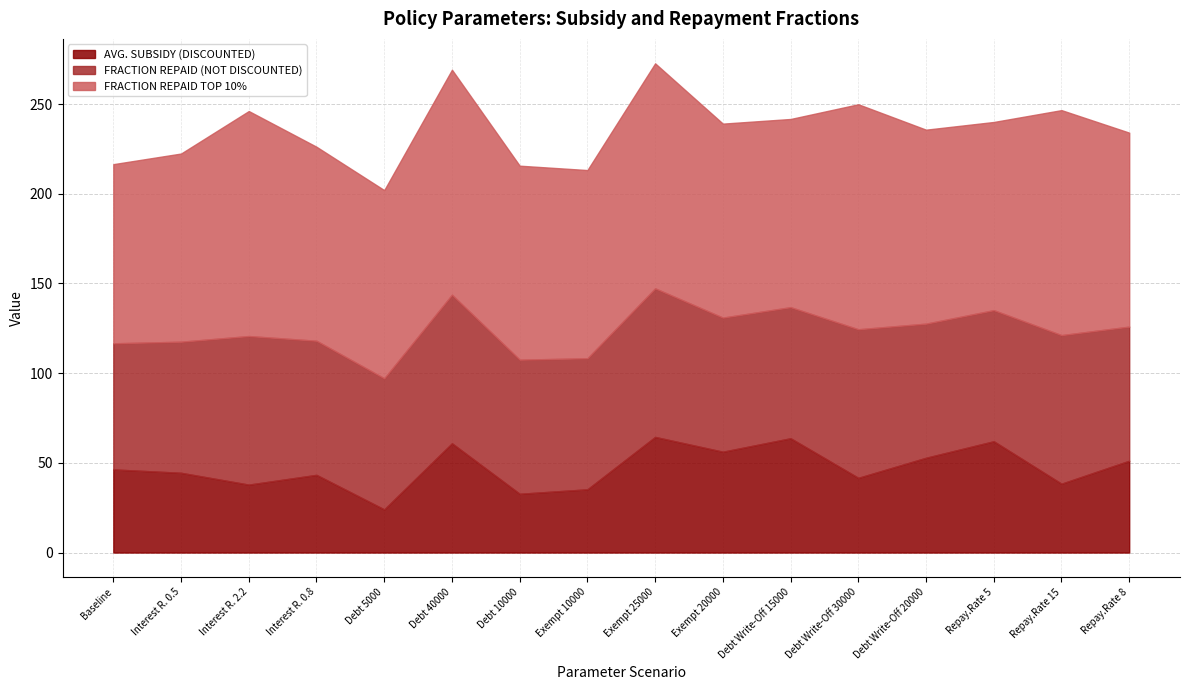

Reading left to right, what are all the values shown in this chart?

AVG. SUBSIDY (DISCOUNTED): 46.3	44.4	37.9	43.3	24.1	60.9	32.8	35.2	64.4	56.2	63.7	41.6	52.8	62.0	38.4	51.2
FRACTION REPAID (NOT DISCOUNTED): 70.3	73.1	82.8	74.8	73.1	82.8	74.8	73.1	82.8	74.8	73.1	82.8	74.8	73.1	82.8	74.8
FRACTION REPAID TOP 10%: 99.8	104.9	125.4	108.1	104.9	125.4	108.1	104.9	125.4	108.1	104.9	125.4	108.1	104.9	125.4	108.1